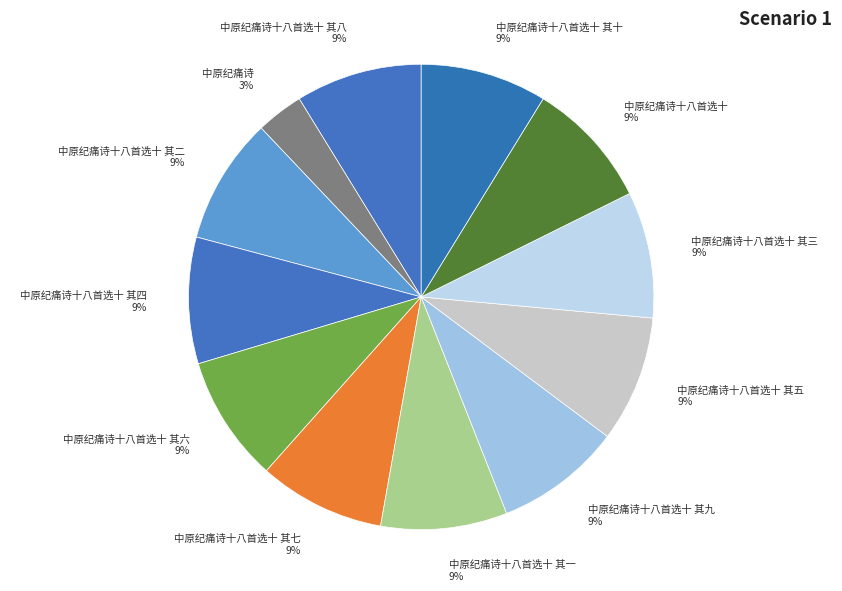

Count the number of slices in the pie.

12